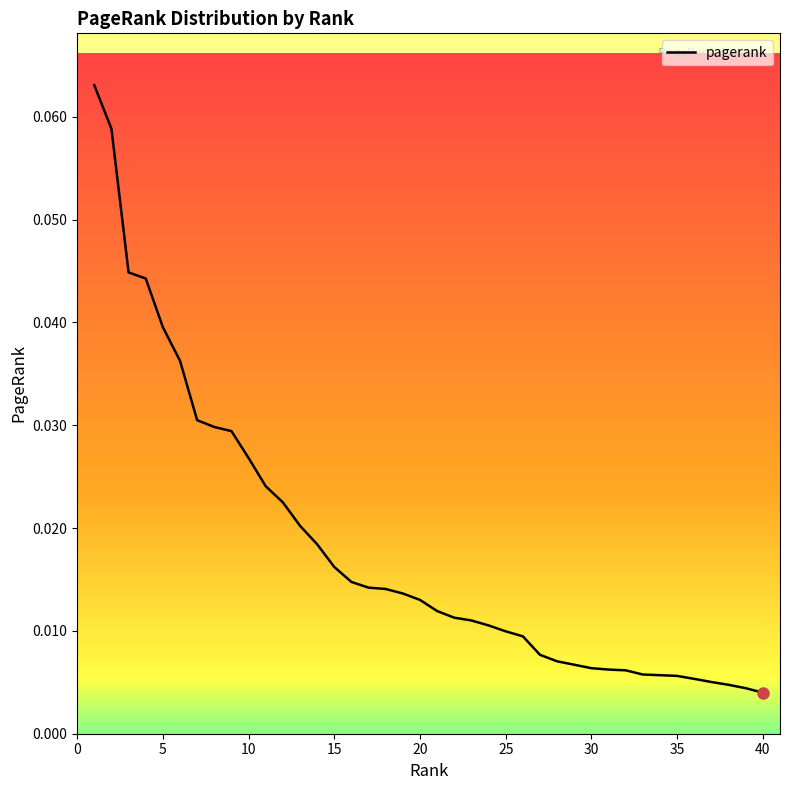

Reading right to left, list all the values displayed in this chart.

0.0	0.0	0.0	0.0	0.0	0.0	0.0	0.0	0.0	0.0	0.0	0.0	0.0	0.0	0.0	0.0	0.0	0.0	0.0	0.0	0.0	0.0	0.0	0.0	0.0	0.0	0.0	0.0	0.0	0.0	0.0	0.0	0.0	0.0	0.0	0.0	0.0	0.0	0.1	0.1